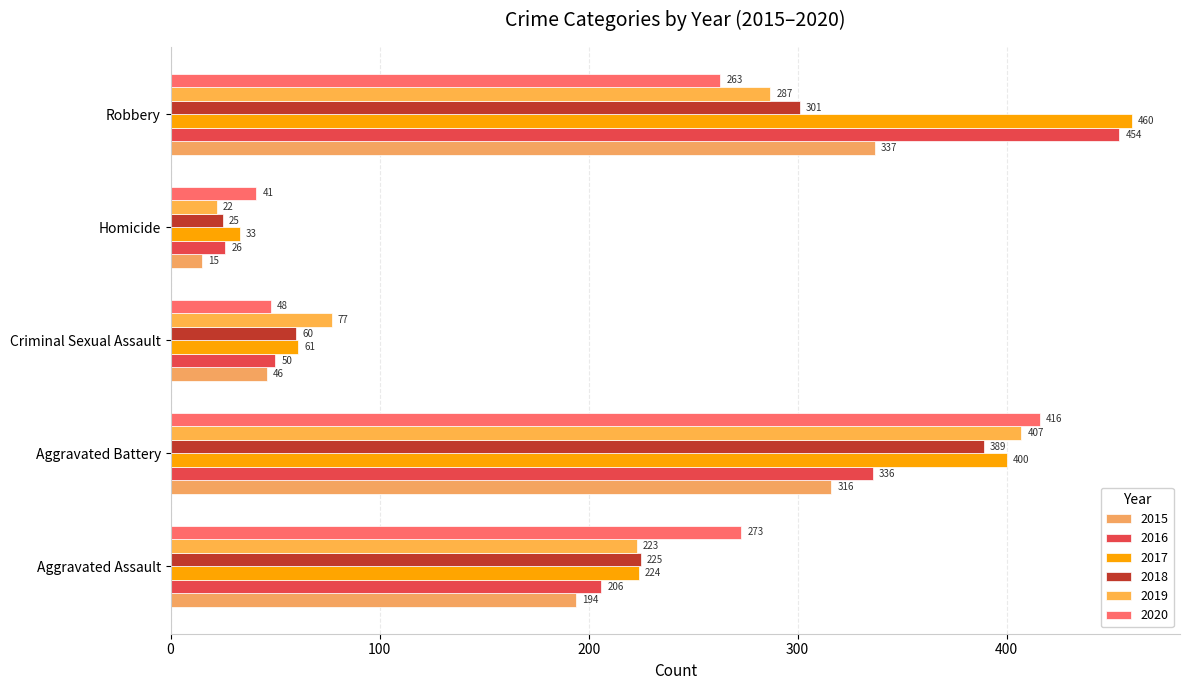

Is the value of 2017 at Criminal Sexual Assault greater than the value of 2018 at Criminal Sexual Assault?

Yes